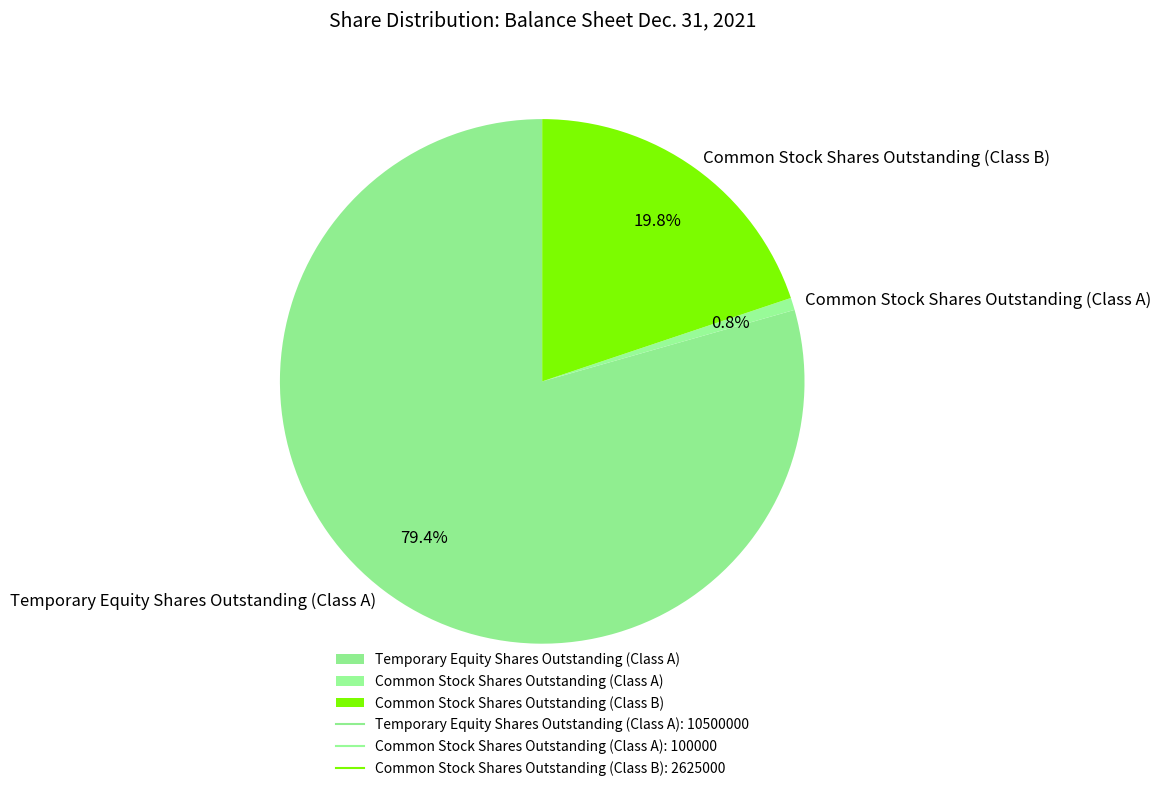

What is the majority slice?

Temporary Equity Shares Outstanding (Class A)